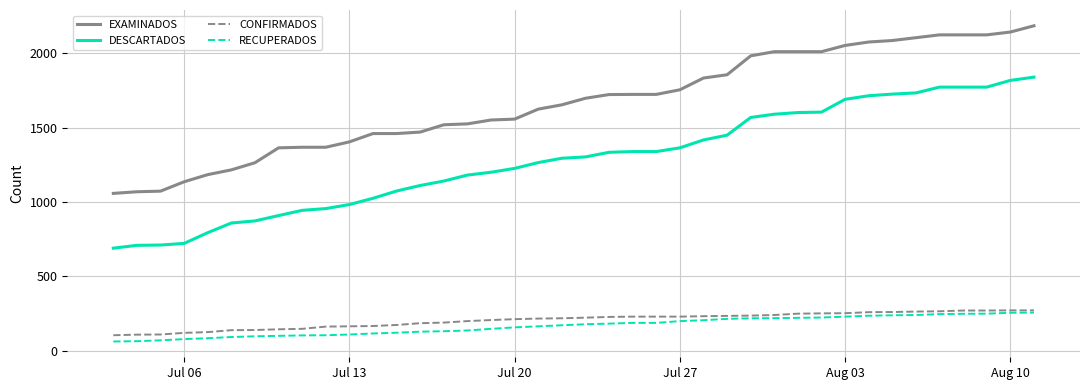

What is the maximum value shown in the chart?

2184